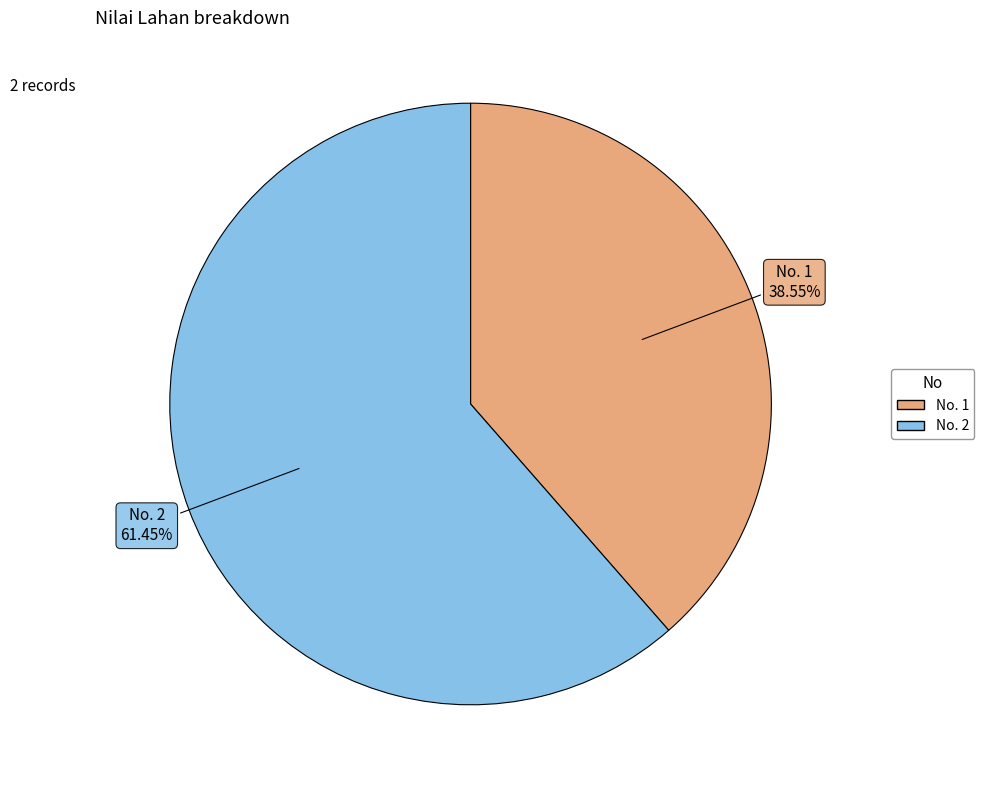

Is there a majority slice in this chart?

Yes